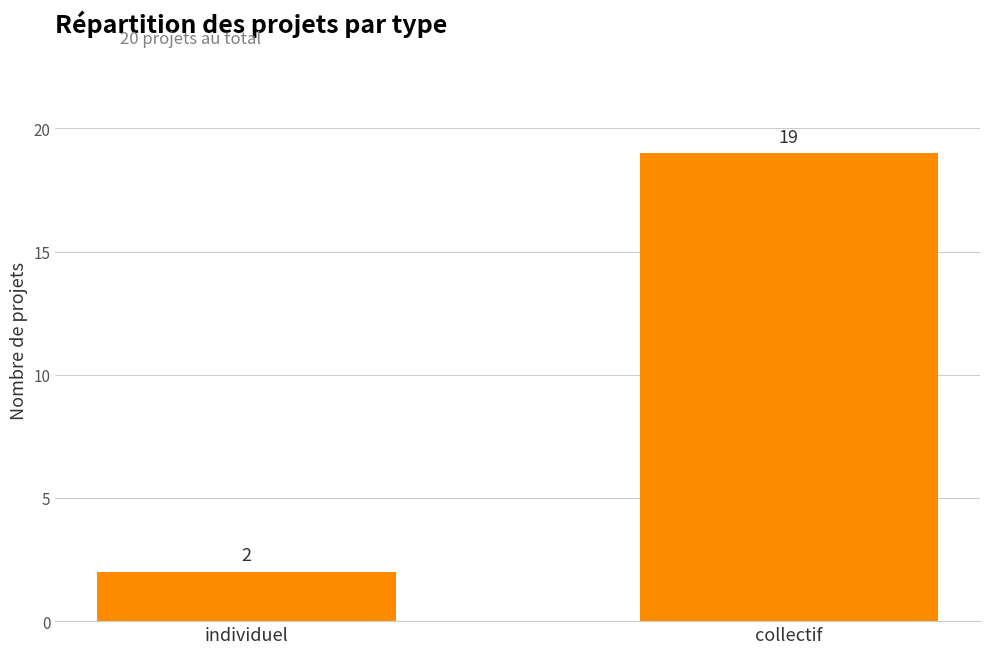

Rank the categories by value from highest to lowest.

collectif, individuel